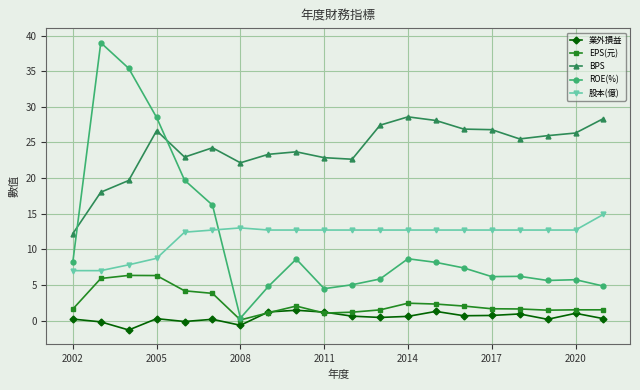

List the series in order of their peak value, highest first.

ROE(%), BPS, 股本(億), EPS(元), 業外損益